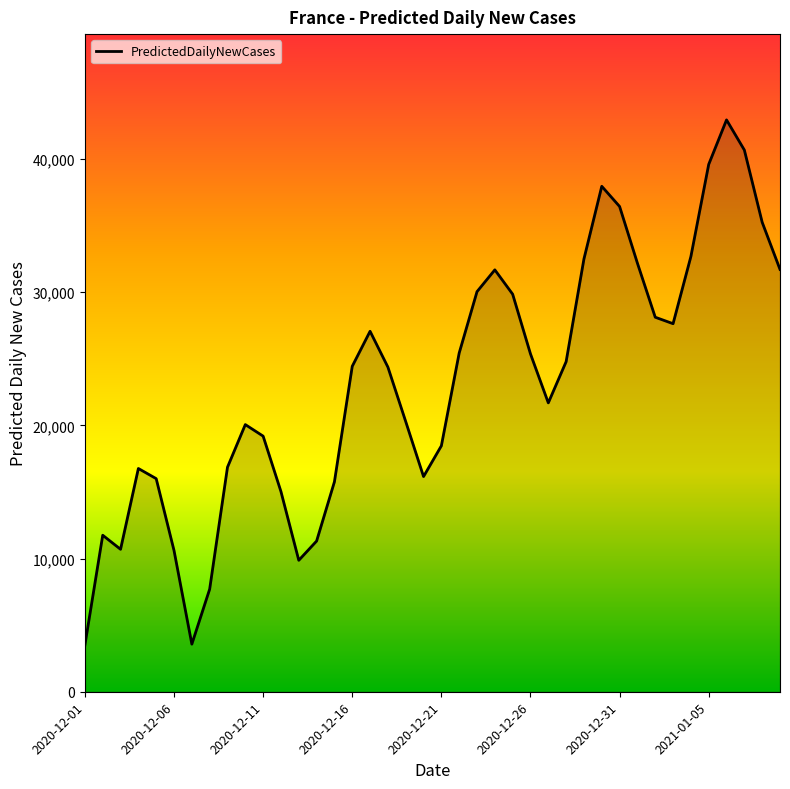

What is the difference between the maximum and minimum values?

39433.6